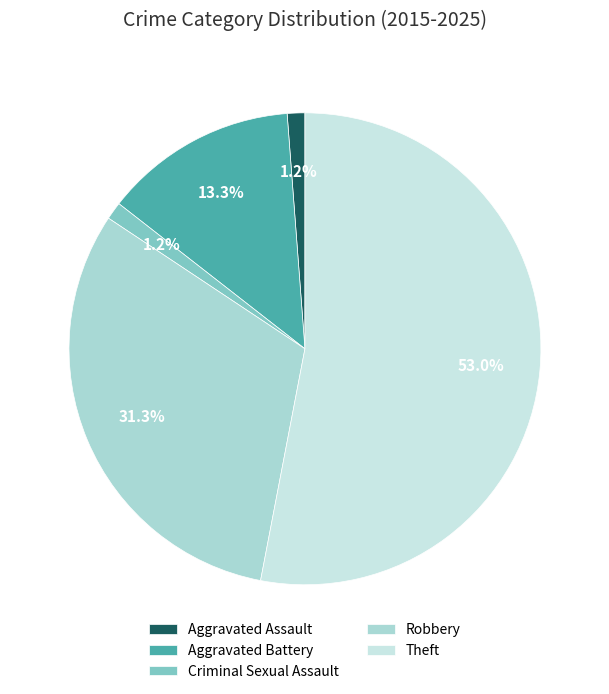

To the nearest percent, what is the combined percentage of Robbery and Aggravated Battery?

45%